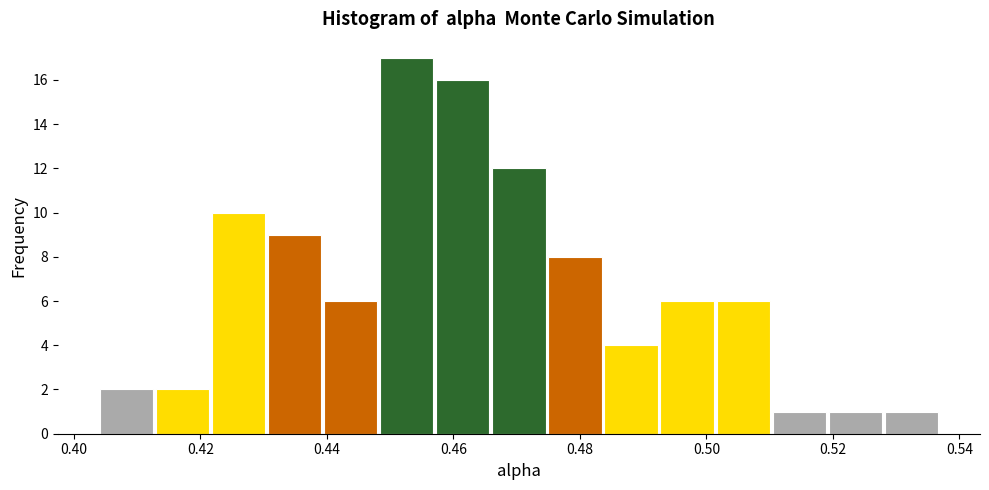

Reading left to right, list every bar in this chart as the range it spans on the x-axis followed by its height. Neither the bar edges nor the heights are printed on the chart, so give them approximately, as read against the axes.

0.404 to 0.412: 2
0.412 to 0.422: 2
0.422 to 0.430: 10
0.430 to 0.440: 9
0.440 to 0.448: 6
0.448 to 0.458: 17
0.458 to 0.466: 16
0.466 to 0.474: 12
0.474 to 0.484: 8
0.484 to 0.492: 4
0.492 to 0.502: 6
0.502 to 0.510: 6
0.510 to 0.520: 1
0.520 to 0.528: 1
0.528 to 0.536: 1